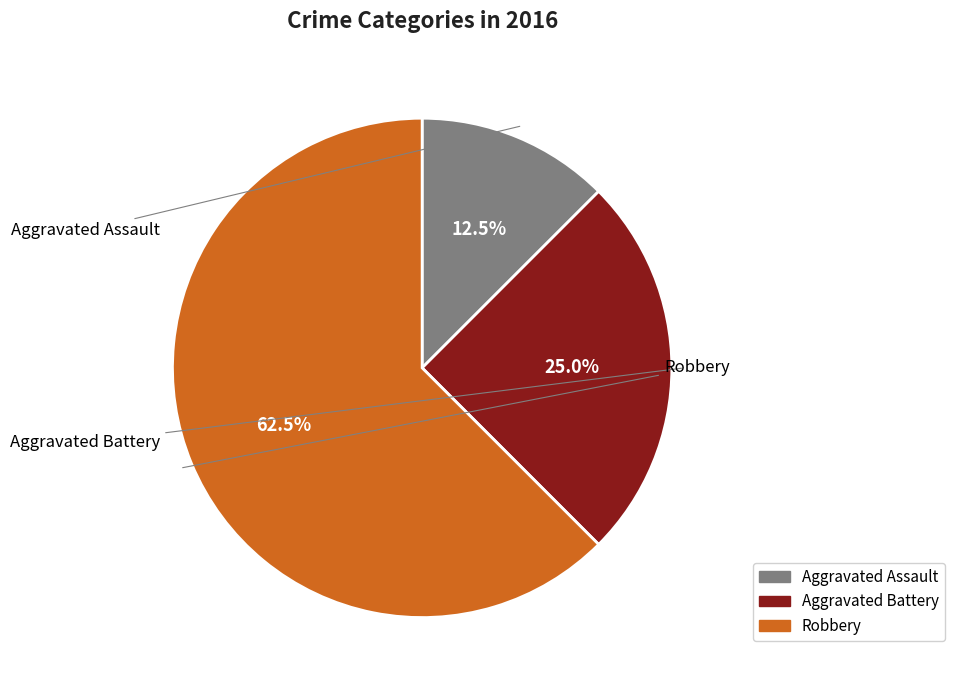

How many slices are in this pie chart?

3